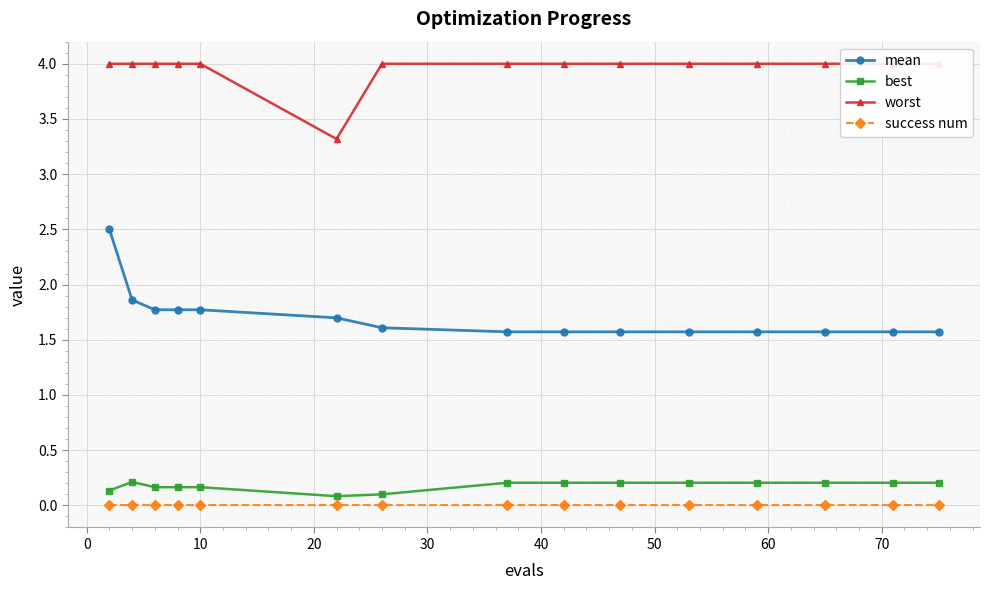

True or false: mean and best intersect in this chart.

False